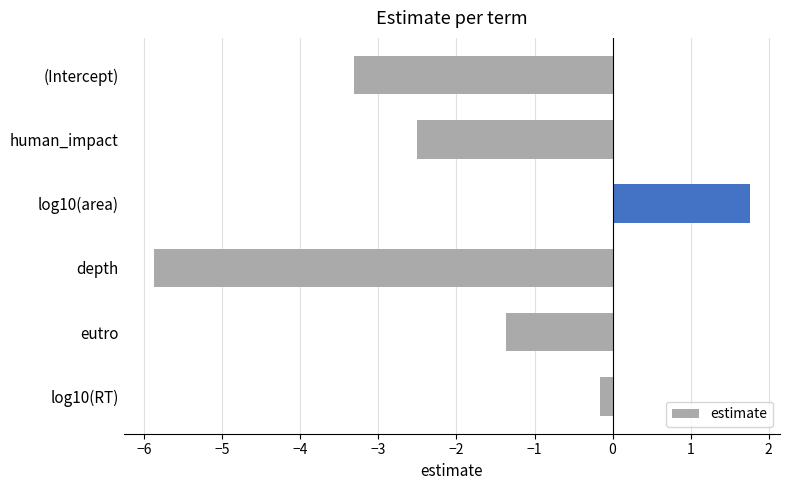

Rank the categories by value from lowest to highest.

depth, (Intercept), human_impact, eutro, log10(RT), log10(area)